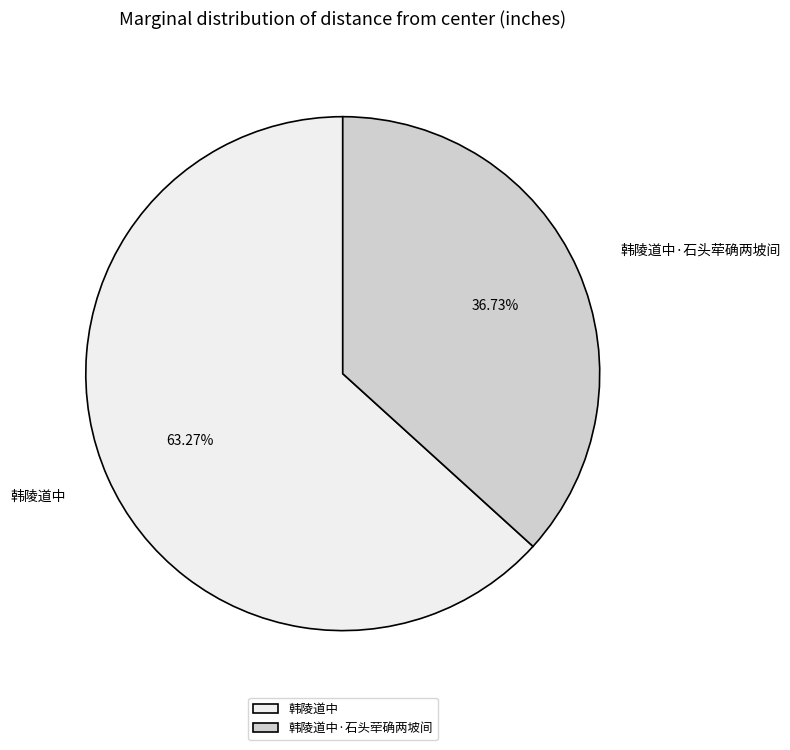

What is the ratio of the value at 韩陵道中 to the value at 韩陵道中·石头荦确两坡间?

1.7